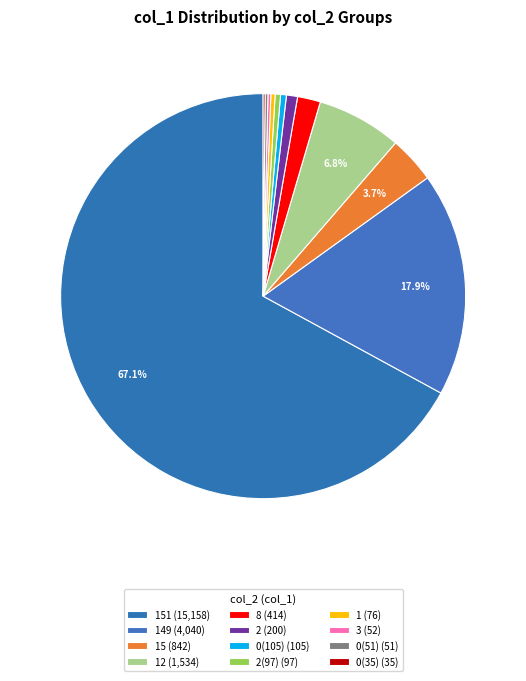

Rank the categories by value from lowest to highest.

0, 0, 3, 1, 2, 0, 2, 8, 15, 12, 149, 151